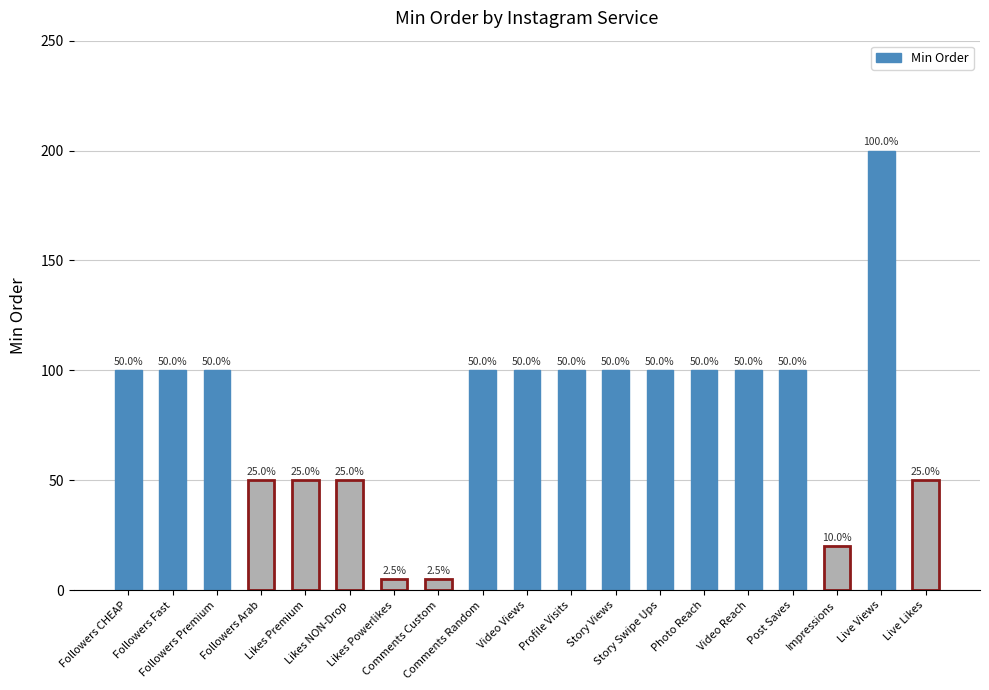

What is the sum of all values?

1530